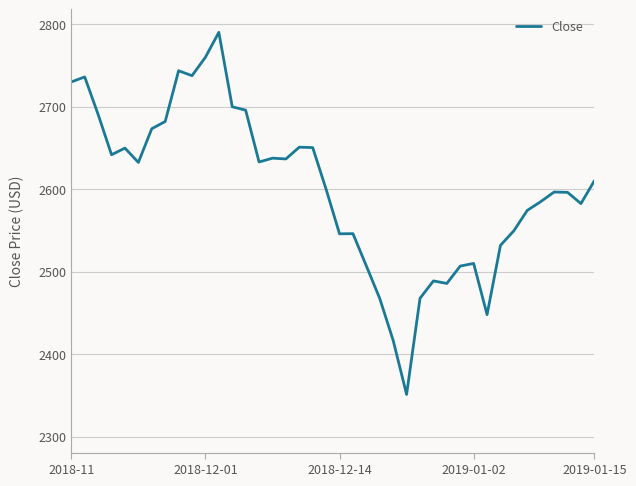

What is the minimum value shown in the chart?

2351.1